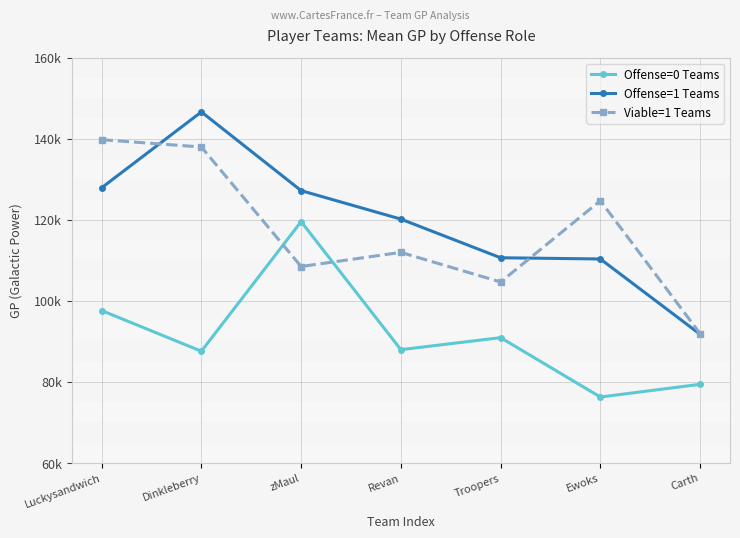

What is the smallest value displayed?

76278